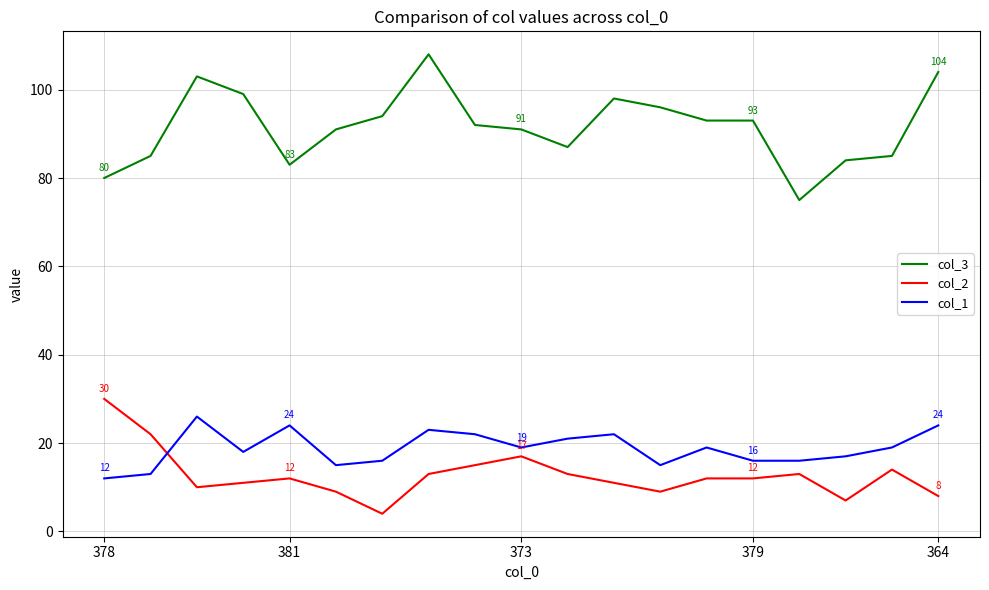

After their last crossing, which series has the higher values: col_2 or col_1?

col_1